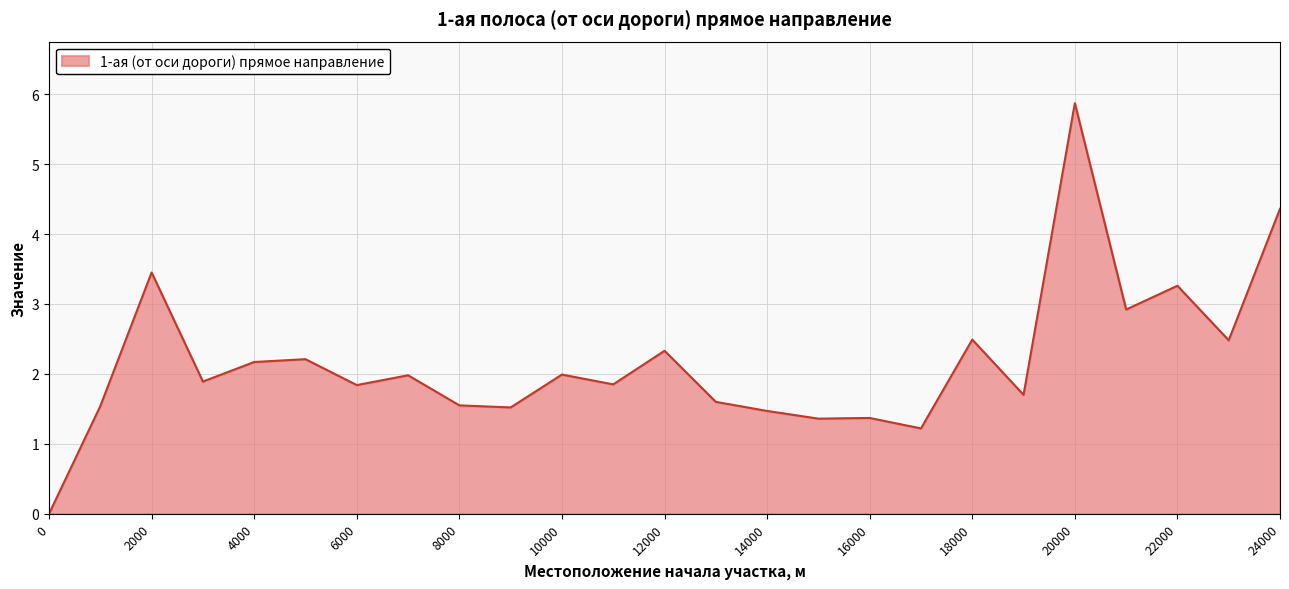

What is the difference between the second highest and minimum values?

4.4